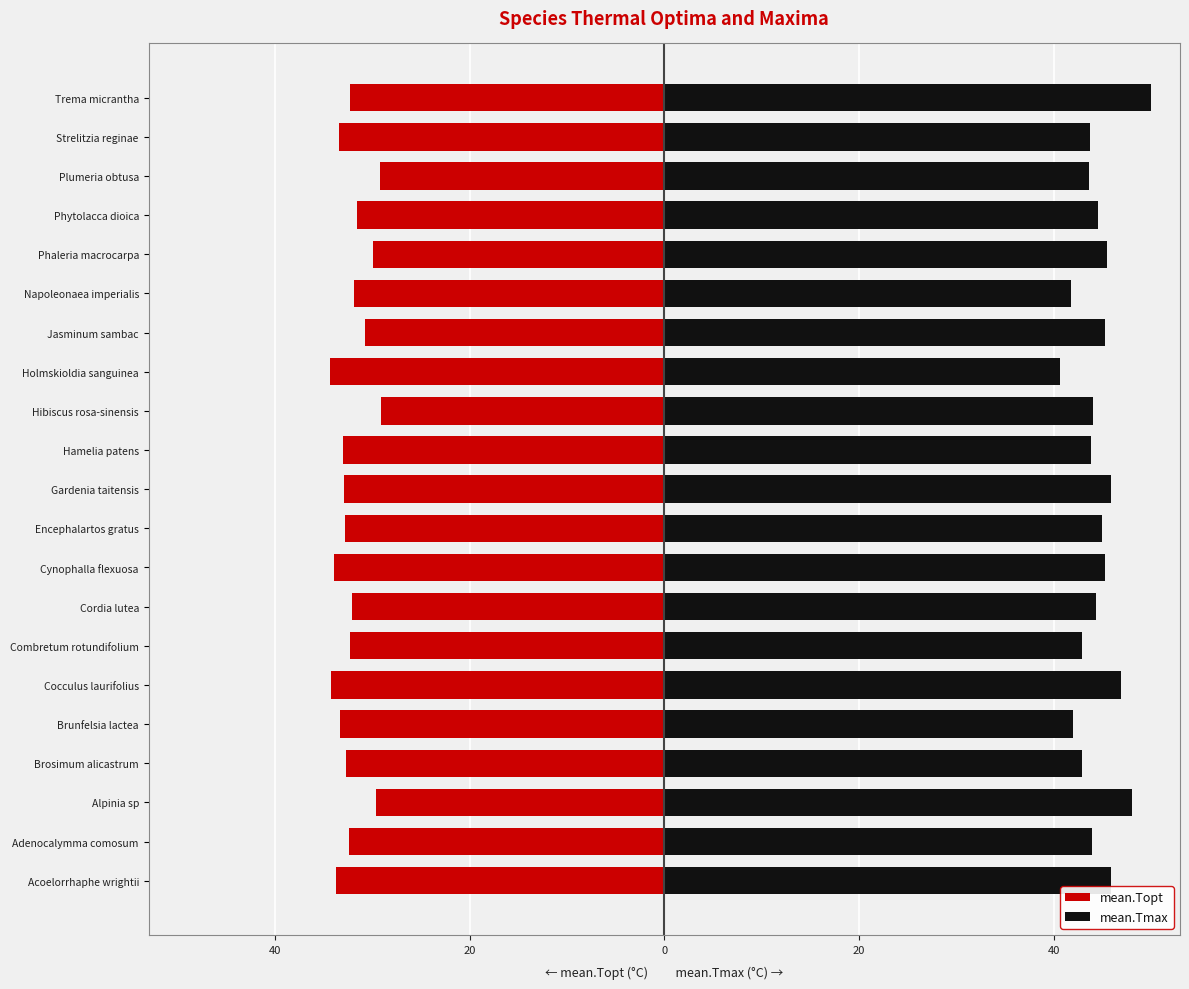

Read the mean.Topt value at Cordia lutea.

-32.1